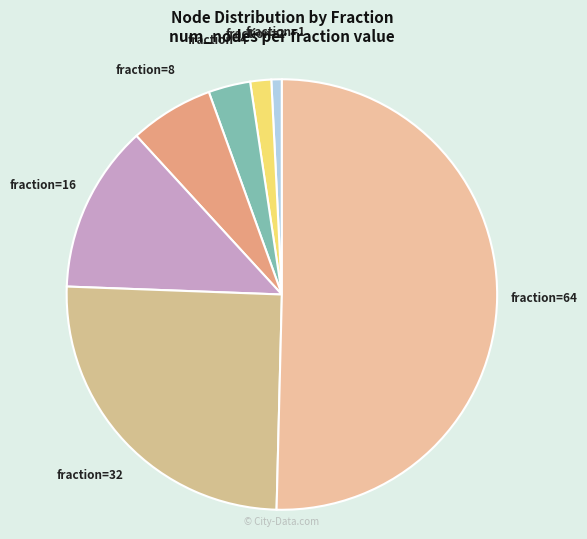

What is the largest slice in the pie chart?

fraction=64